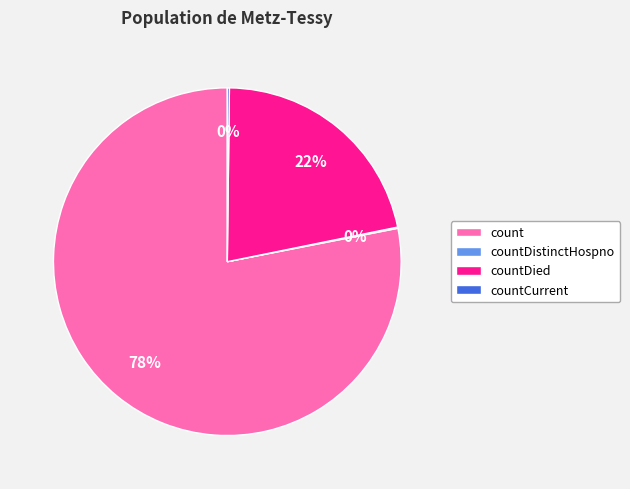

Which category has the biggest portion of the pie?

count